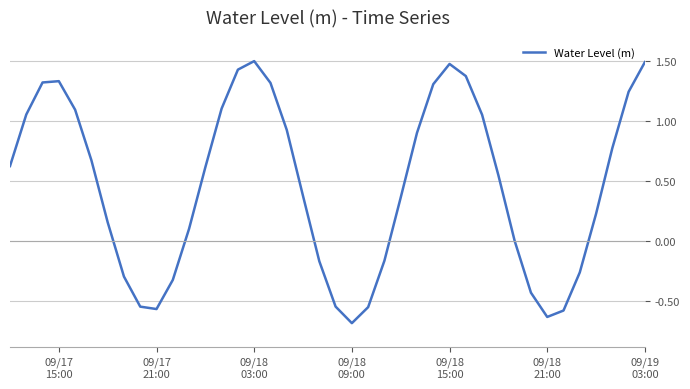

What is the difference between the maximum and minimum values?

2.2